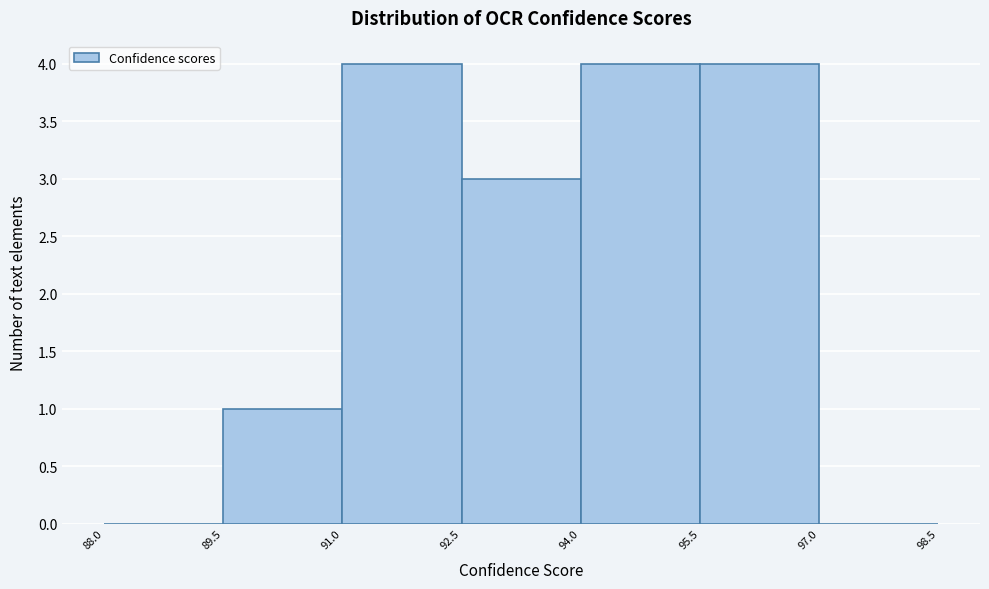

Reading left to right, transcribe this chart: for each bar, give the range it covers on the x-axis and its height. The values are not printed on the chart, so give them approximately, as read against the axis.

88.0 to 89.5: 0
89.5 to 91.0: 1
91.0 to 92.5: 4
92.5 to 94.0: 3
94.0 to 95.5: 4
95.5 to 97.0: 4
97.0 to 98.5: 0